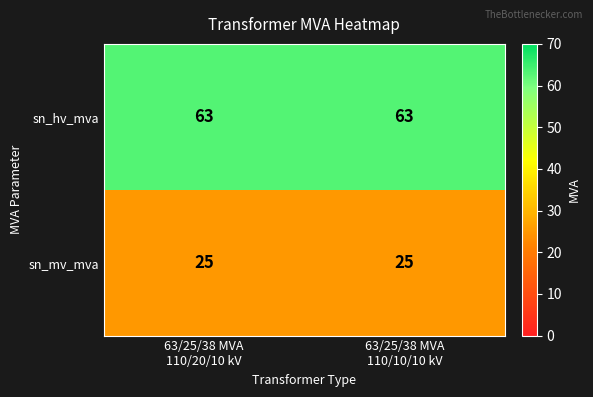

Reading left to right, extract all data points from this chart.

sn_hv_mva: 63	63
sn_mv_mva: 25	25